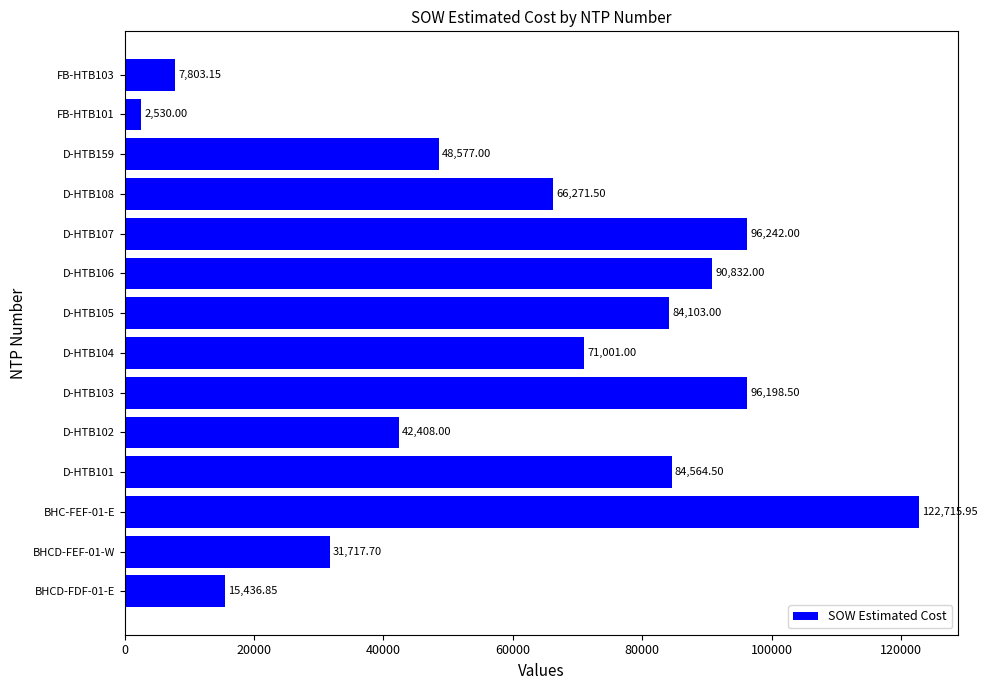

What is the change in value from D-HTB103 to D-HTB159?

-47621.5